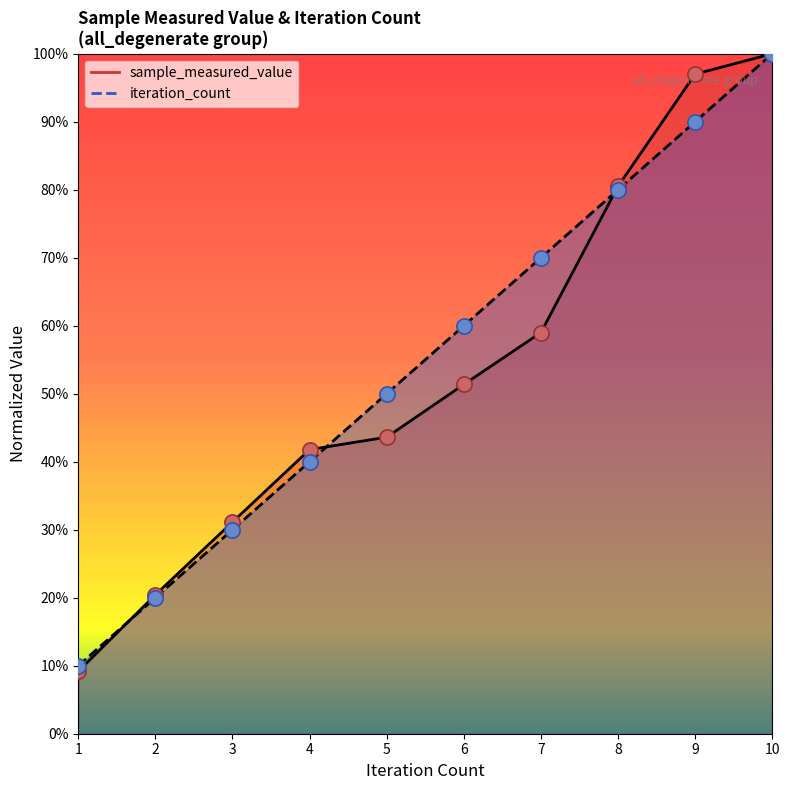

What are all the series names shown in the legend?

sample_measured_value, iteration_count